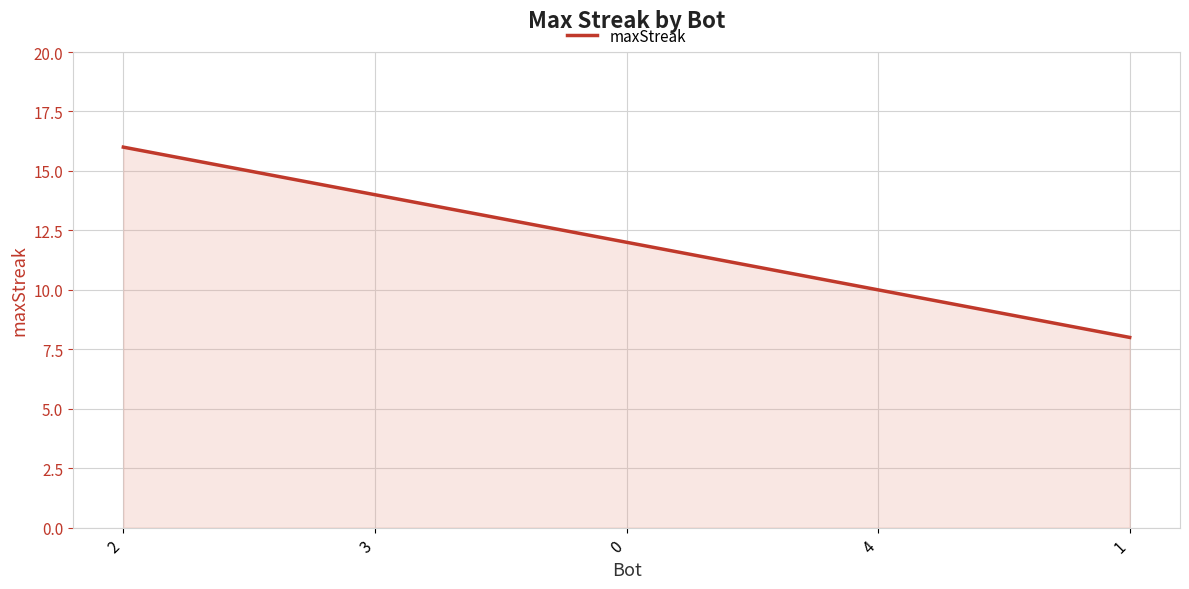

What is the minimum value shown in the chart?

8